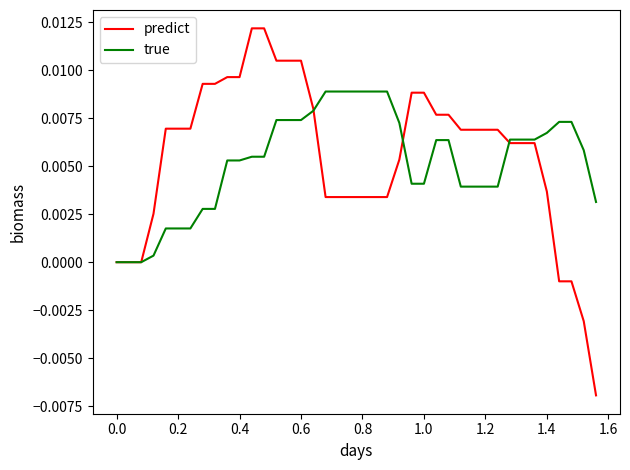

Rank the series by their maximum value, from highest to lowest.

predict, true